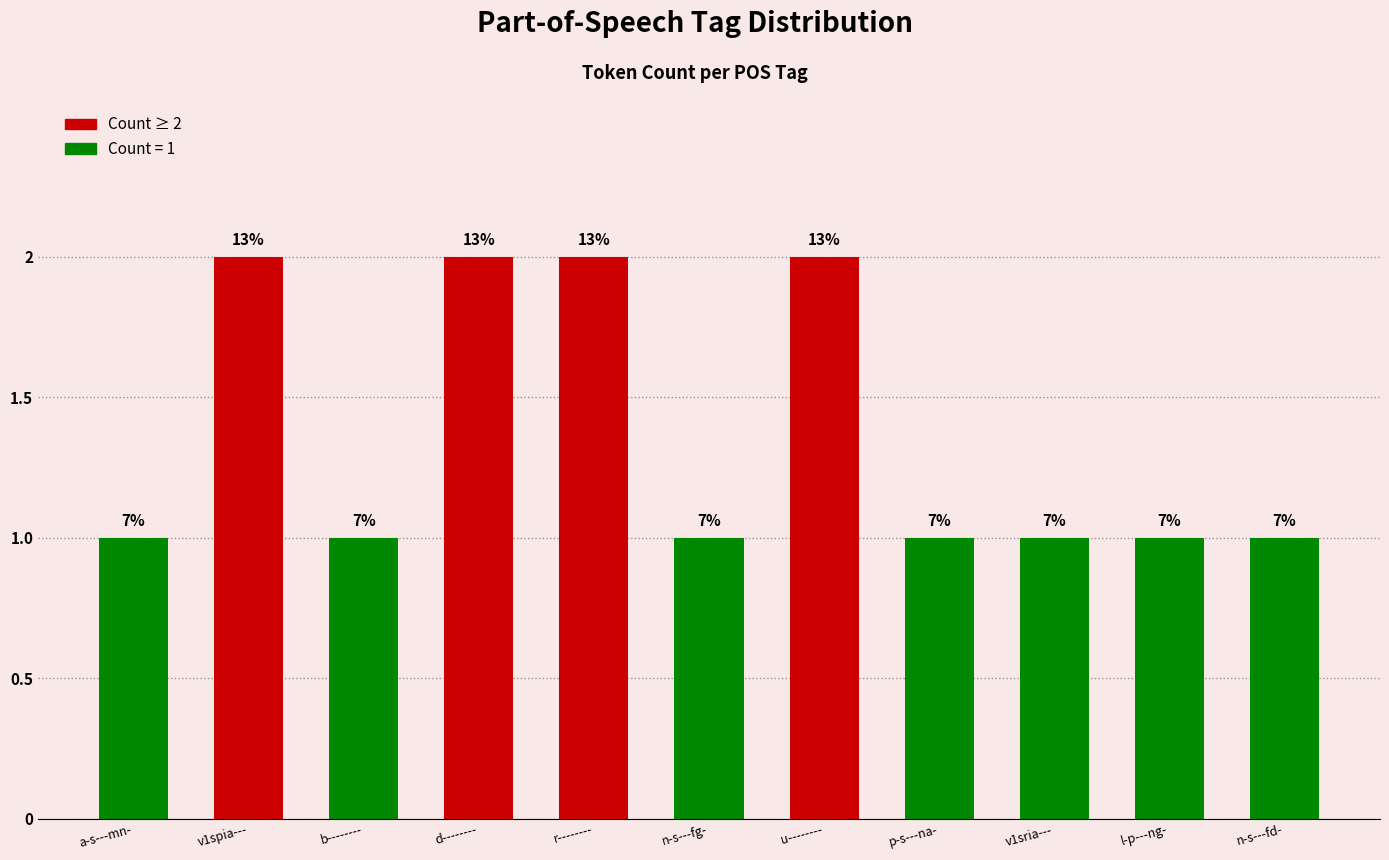

Are the bars horizontal?

No